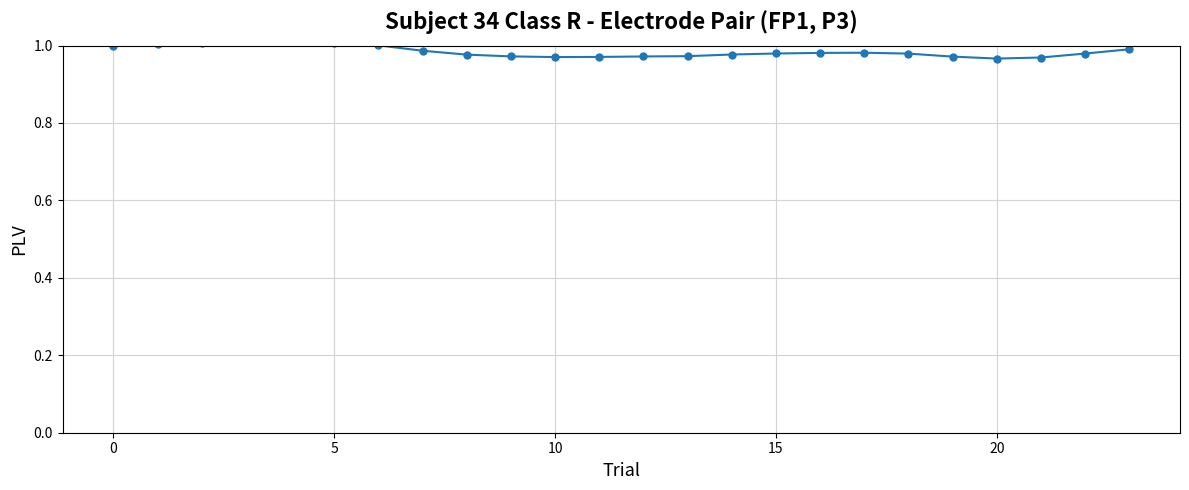

What is the sum of all values?

23.6